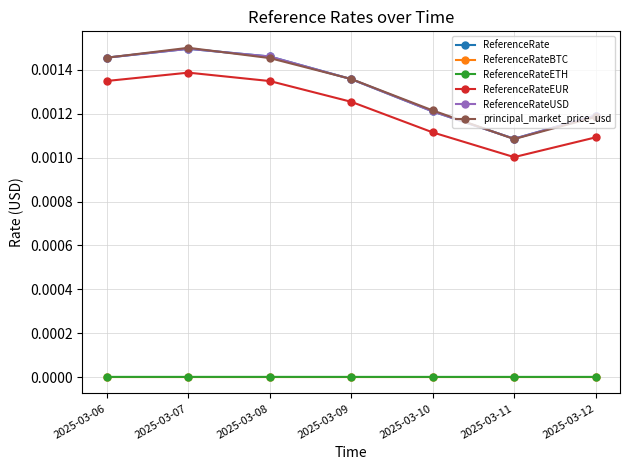

Is this an area chart (filled region under the line)?

No